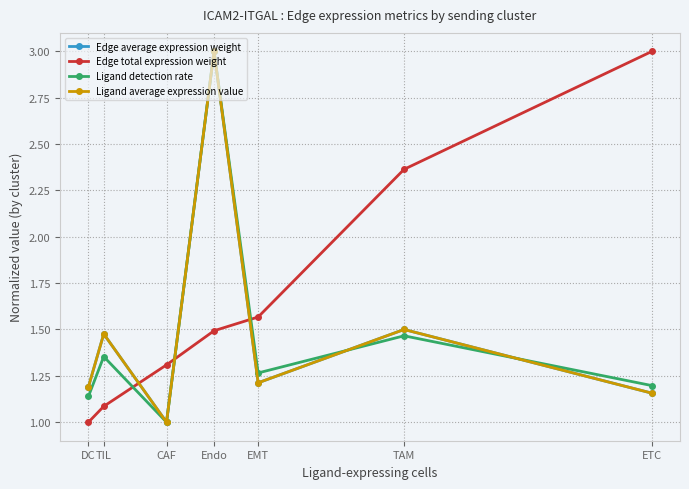

Is this an area chart (filled region under the line)?

No